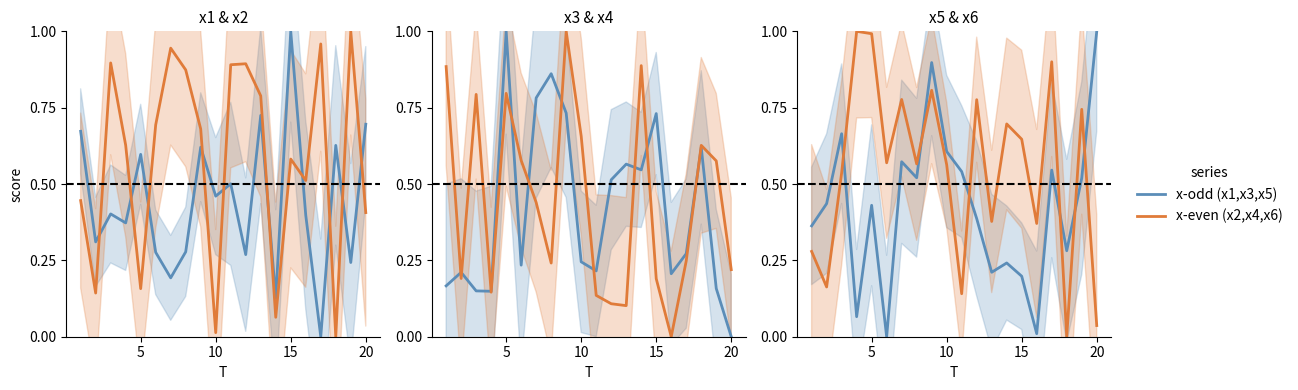

What is the difference between the maximum and minimum values in the x5 series?

1.0